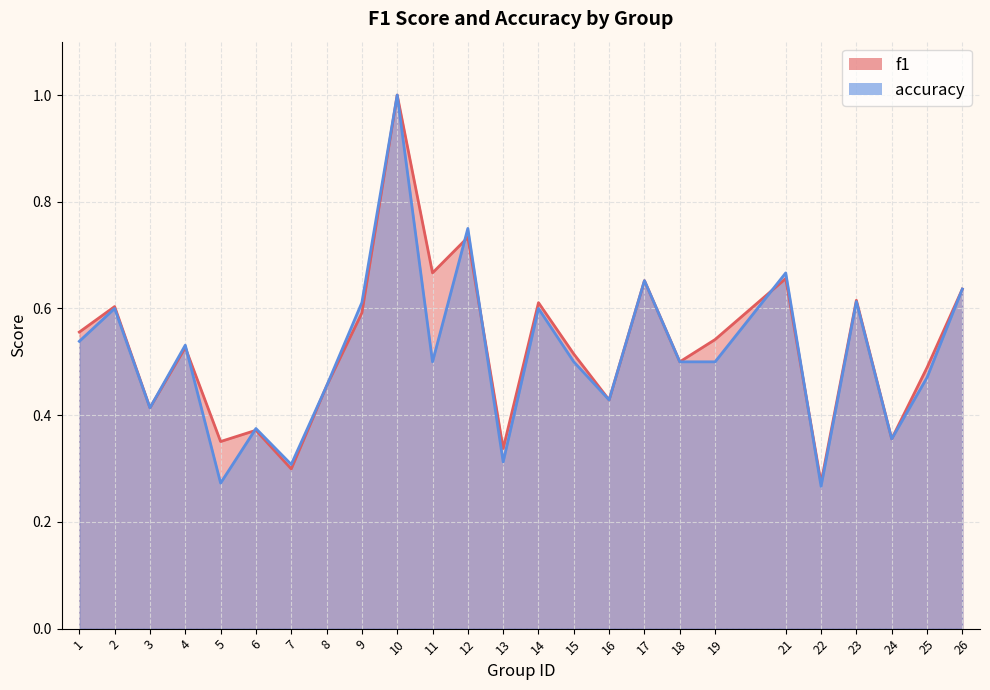

At which category is the sum across all series the highest?

10